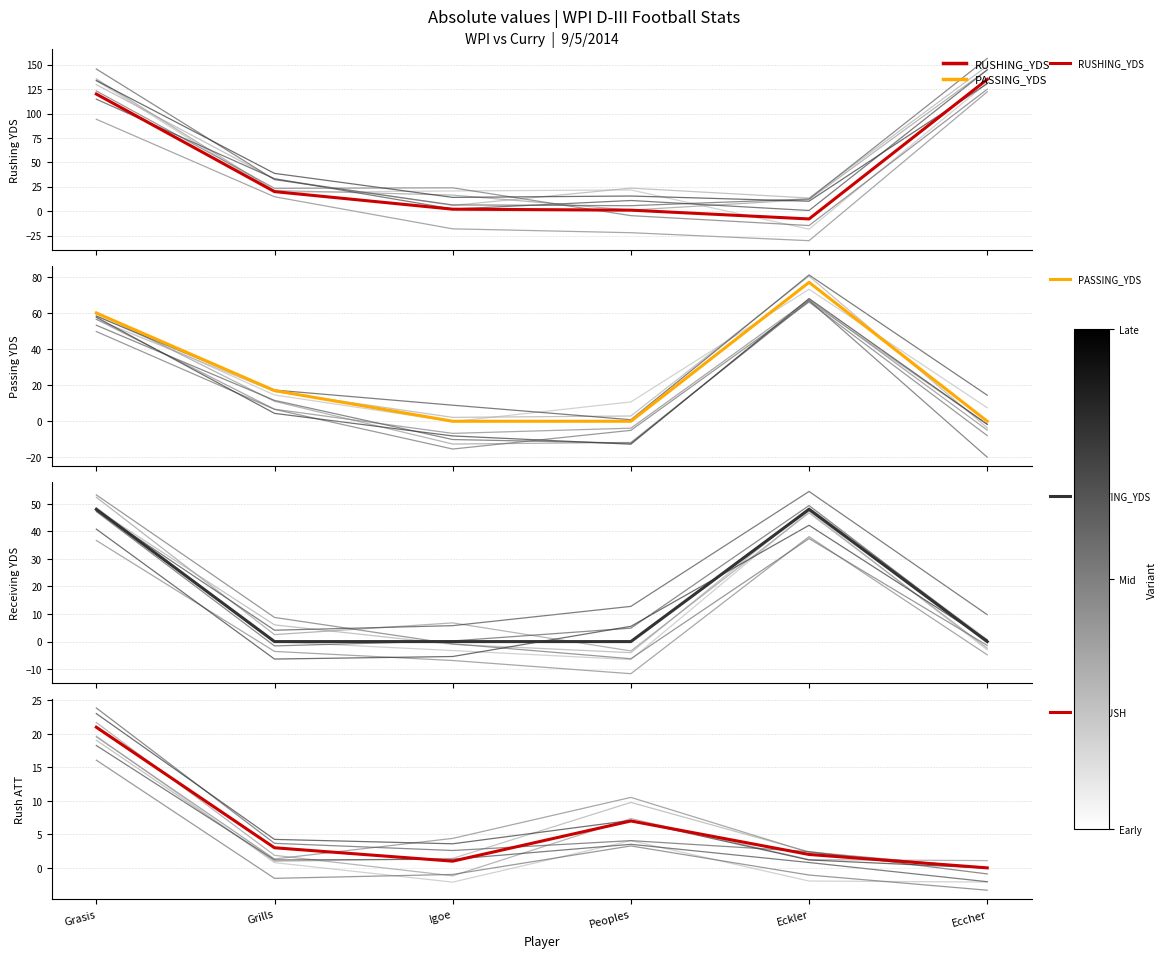

Is the value of RECEIVING_YDS at Eckler greater than the value of RUSHING_YDS at Peoples?

Yes